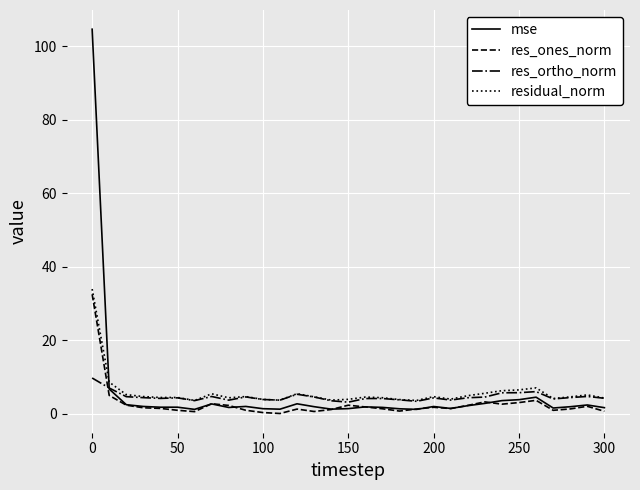

What is the minimum value for residual_norm?

3.6